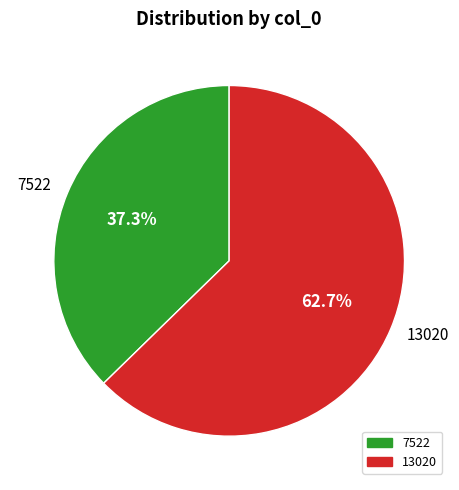

Is it true that 13020 is 63% of the pie?

True